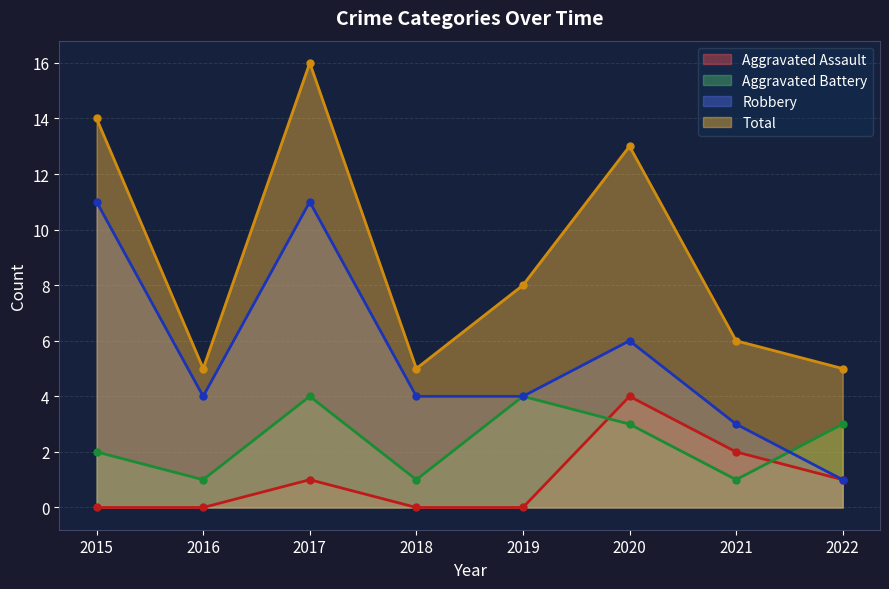

True or false: Aggravated Battery and Robbery intersect in this chart.

True